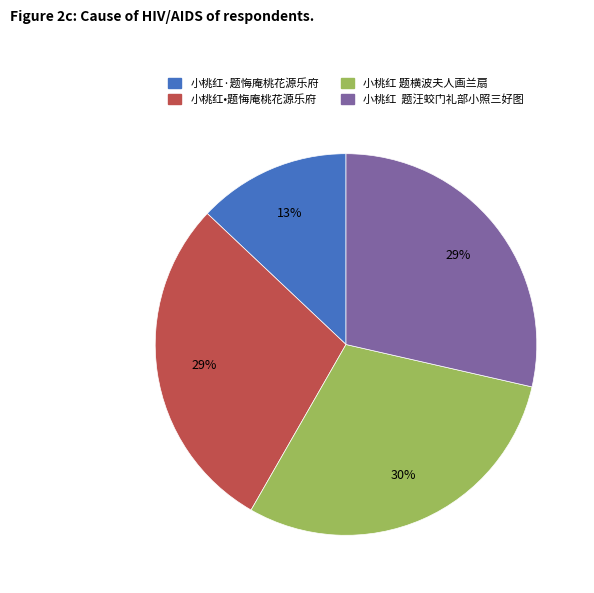

Is there a majority slice in this chart?

No